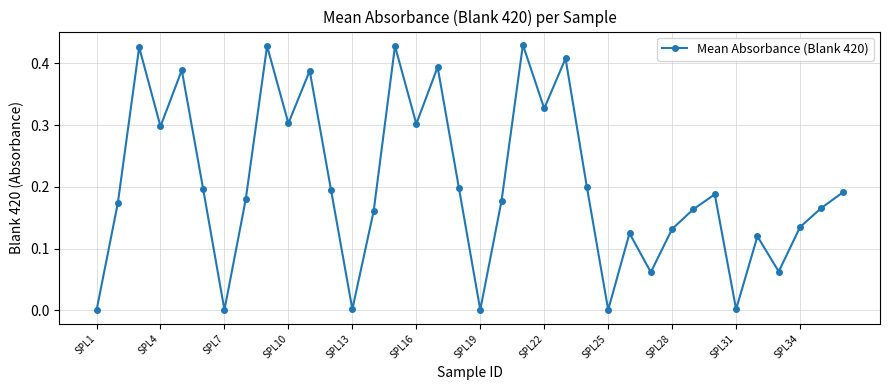

Count the number of data series in this chart.

1